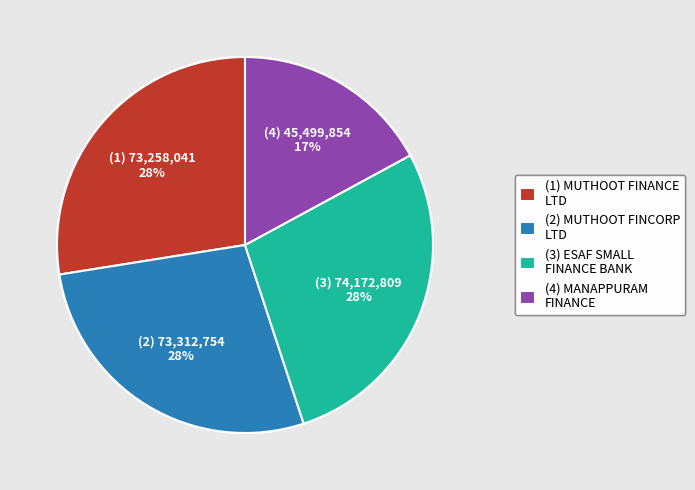

Combined, do (4) MANAPPURAM FINANCE and (2) MUTHOOT FINCORP LTD account for over 50%?

No